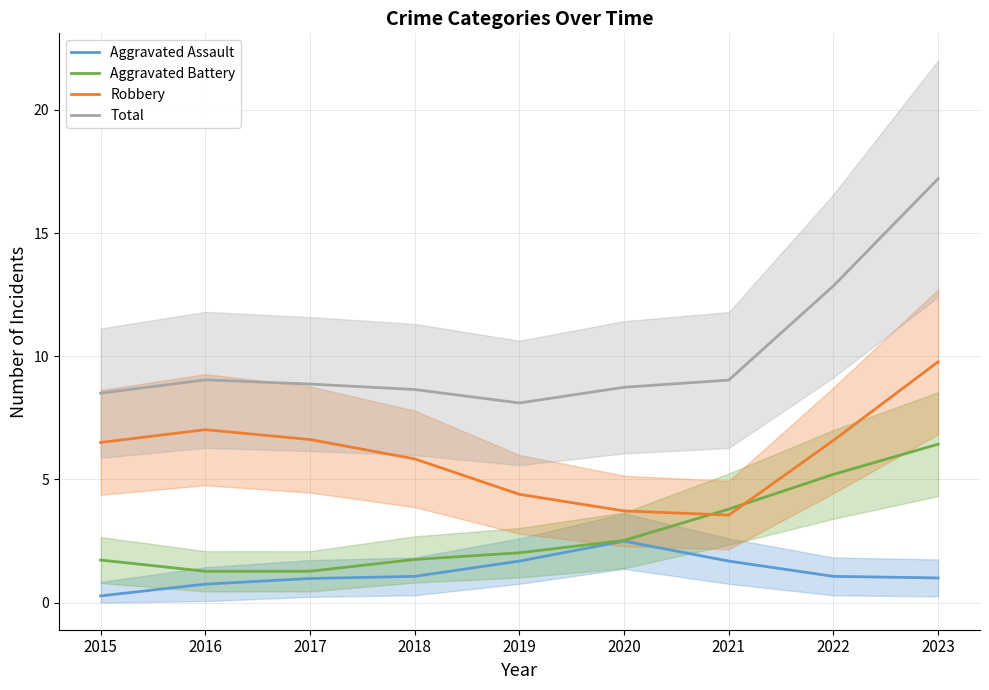

What is the difference between the highest and lowest values at 2020?

6.2